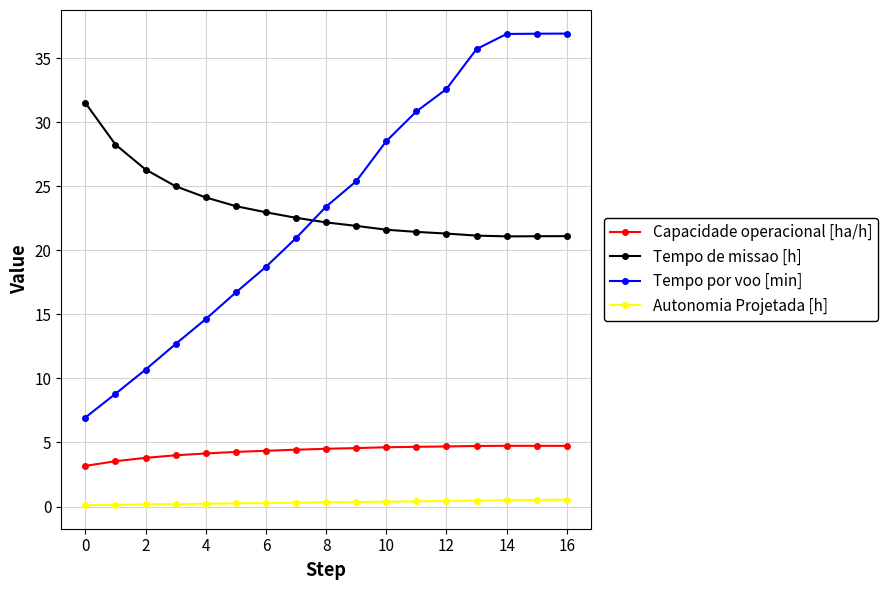

What is the average value of the Autonomia Projetada [h] series?

0.3